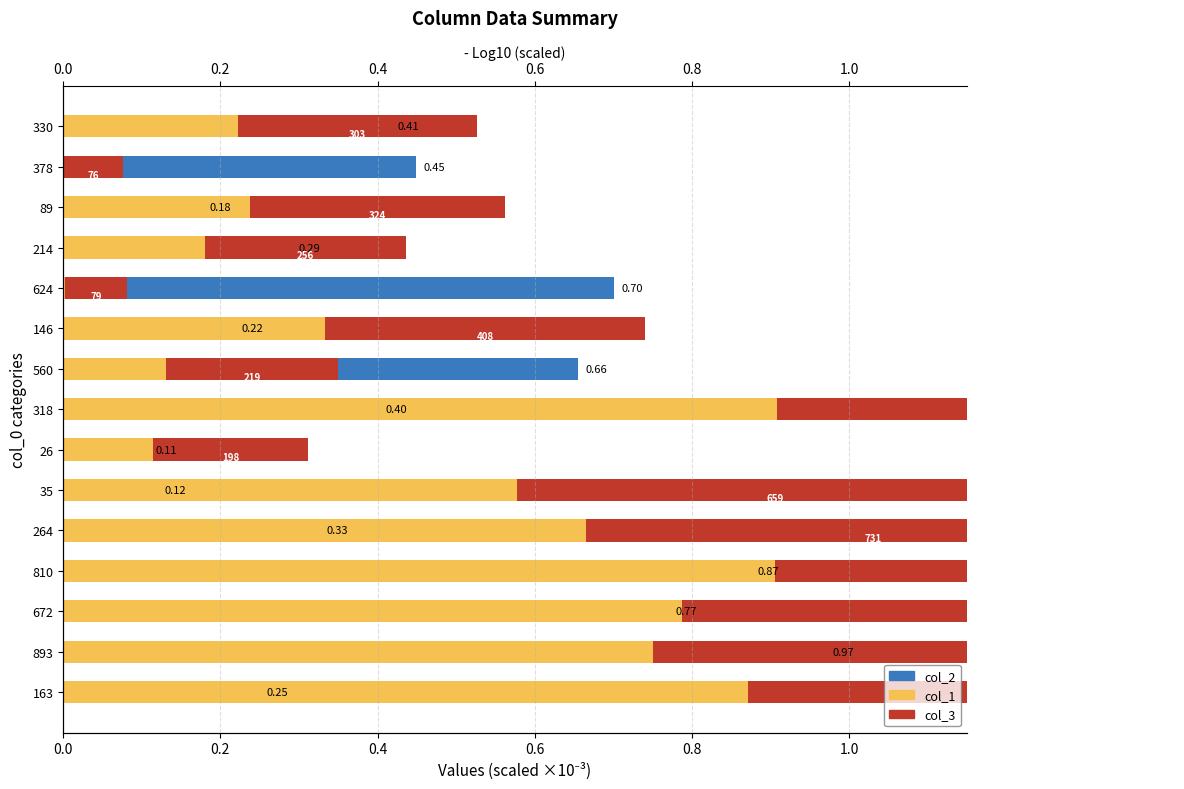

Which series has the largest total across all categories?

col_3